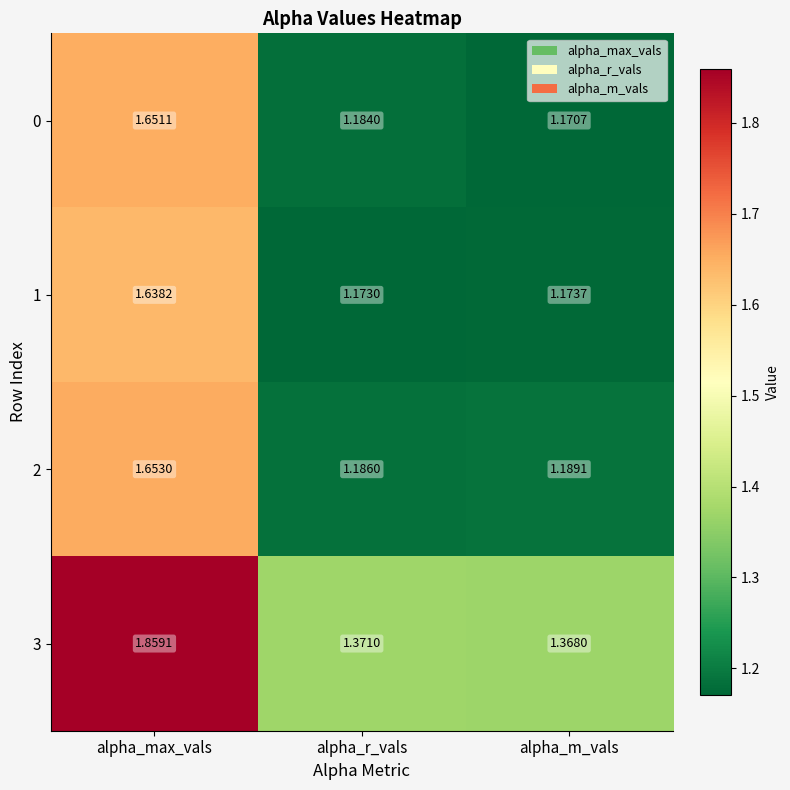

At which category does the chart reach its minimum across all series?

alpha_m_vals